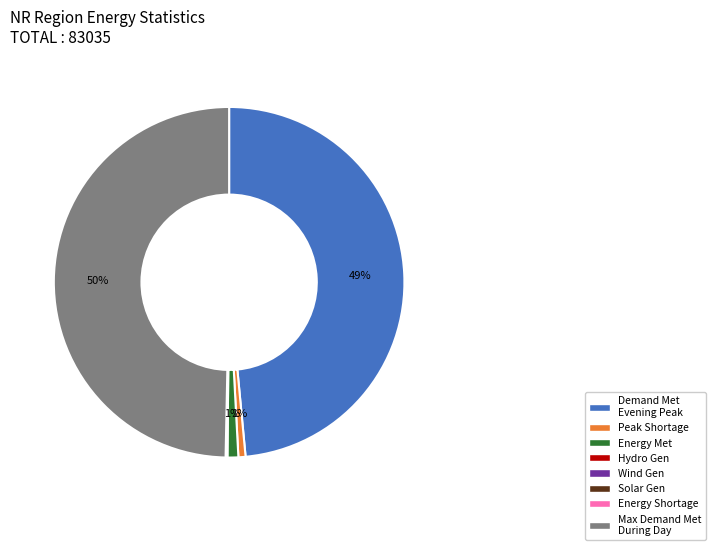

To the nearest percent, what is the difference between the largest and smallest slice percentages?

50%